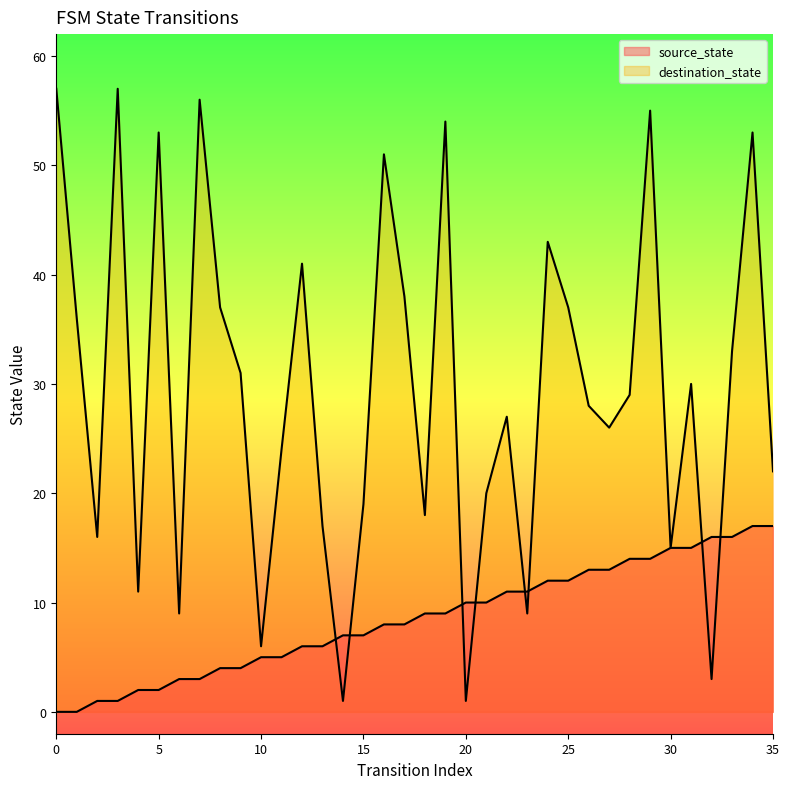

List the series in order of their peak value, highest first.

destination_state, source_state